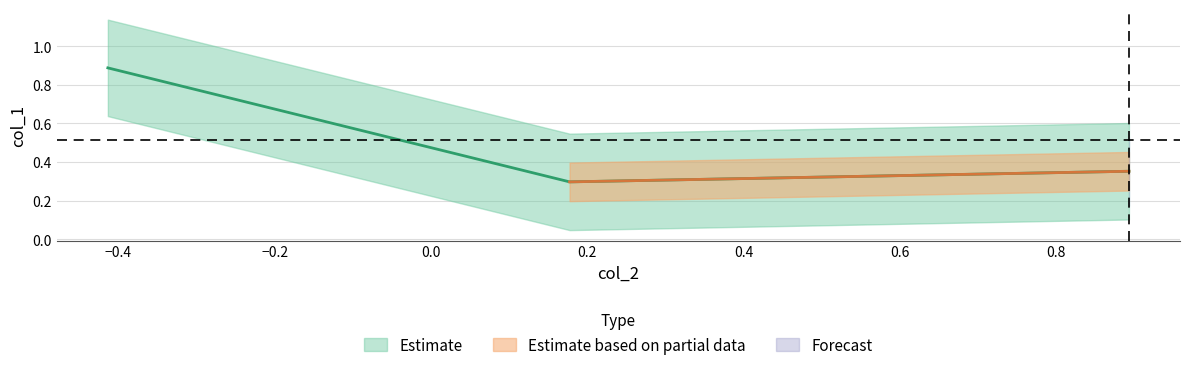

What is the difference between the maximum and minimum values in the col_1_upper series?

0.6